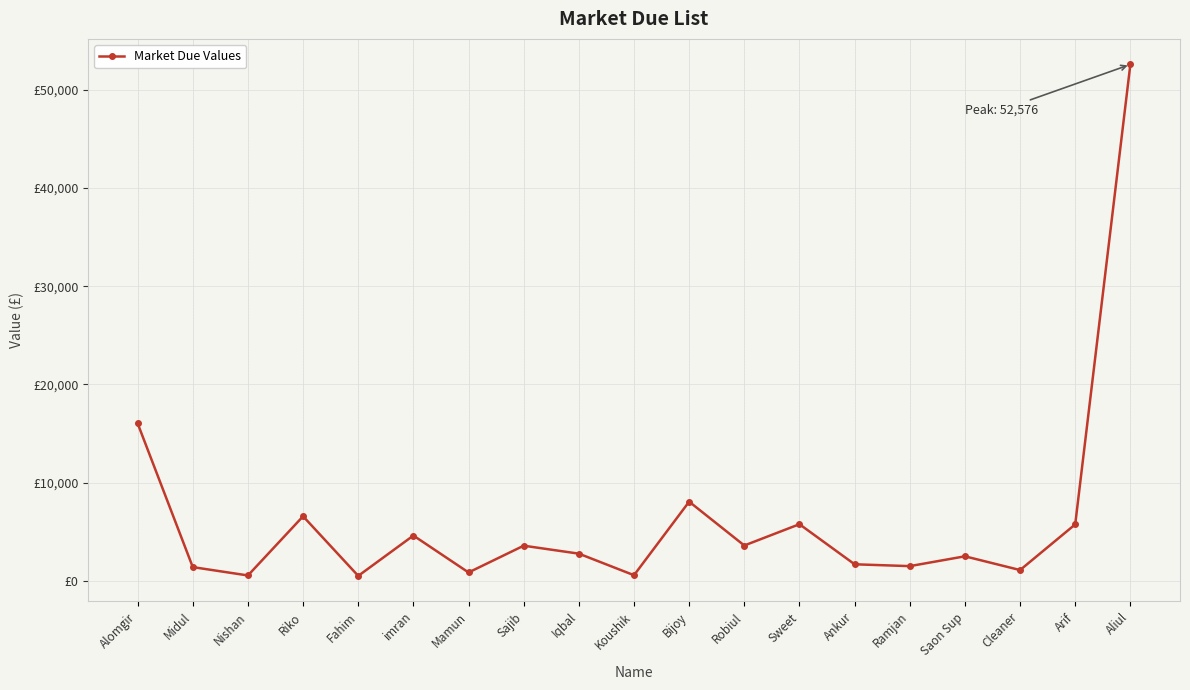

What is the ratio of the value at Cleaner to the value at Mamun?

1.3